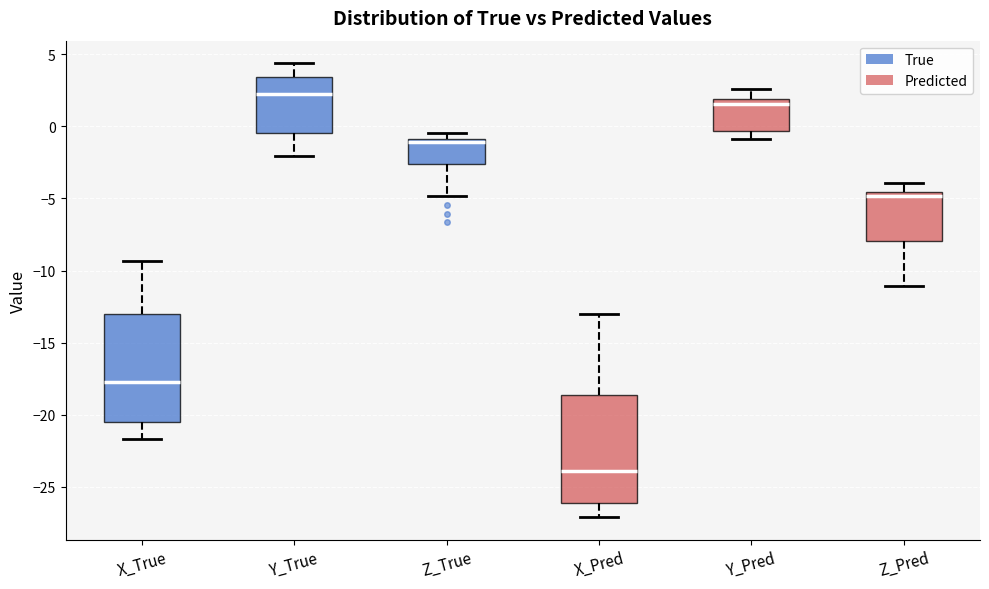

Reading left to right, read every box against the y-axis: the position of its median line, the range the box covers, and the ends of its whiskers. The values are not printed on the chart, so give them approximately, as read against the axis.

X_True: median -17.5, box -20.5 to -13.0, whiskers -21.5 to -9.5
Y_True: median 2.5, box -0.5 to 3.5, whiskers -2.0 to 4.5
Z_True: median -1.0 (just below the box's upper edge), box -2.5 to -1.0, whiskers -5.0 to -0.5
X_Pred: median -24.0, box -26.0 to -18.5, whiskers -27.0 to -13.0
Y_Pred: median 1.5, box -0.5 to 2.0, whiskers -1.0 to 2.5
Z_Pred: median -5.0, box -8.0 to -4.5, whiskers -11.0 to -4.0